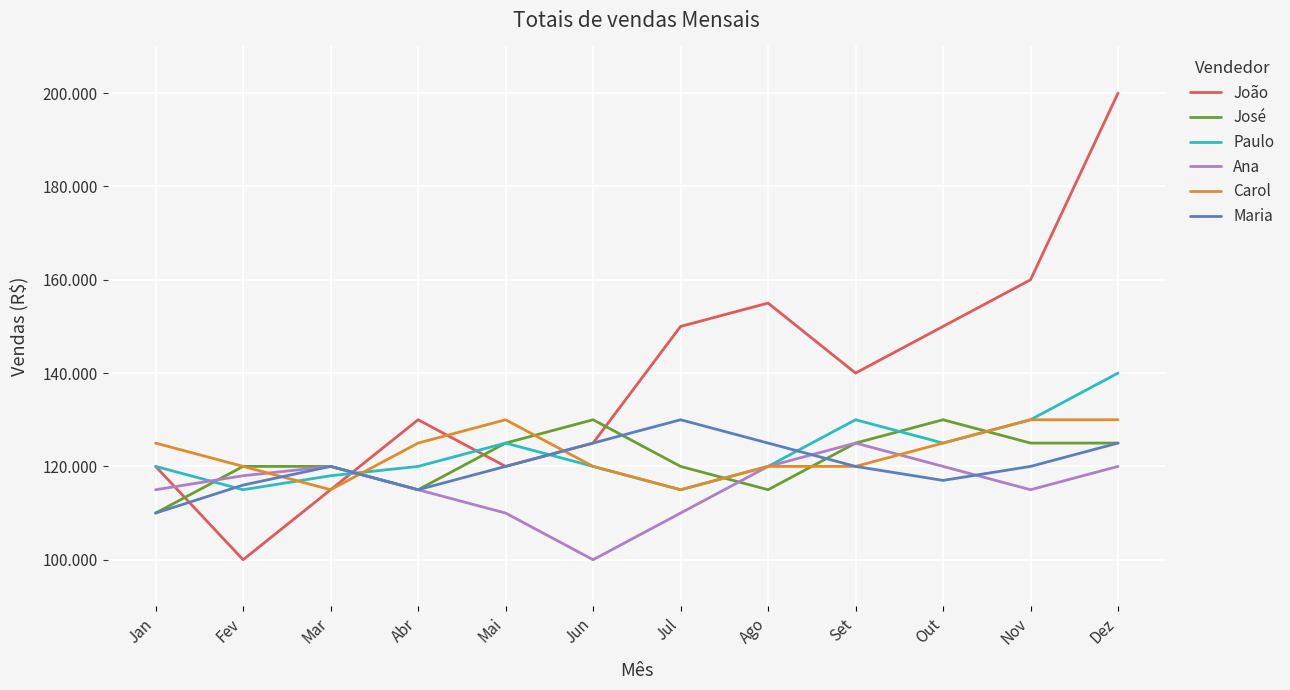

Does the chart have visible grid lines?

Yes